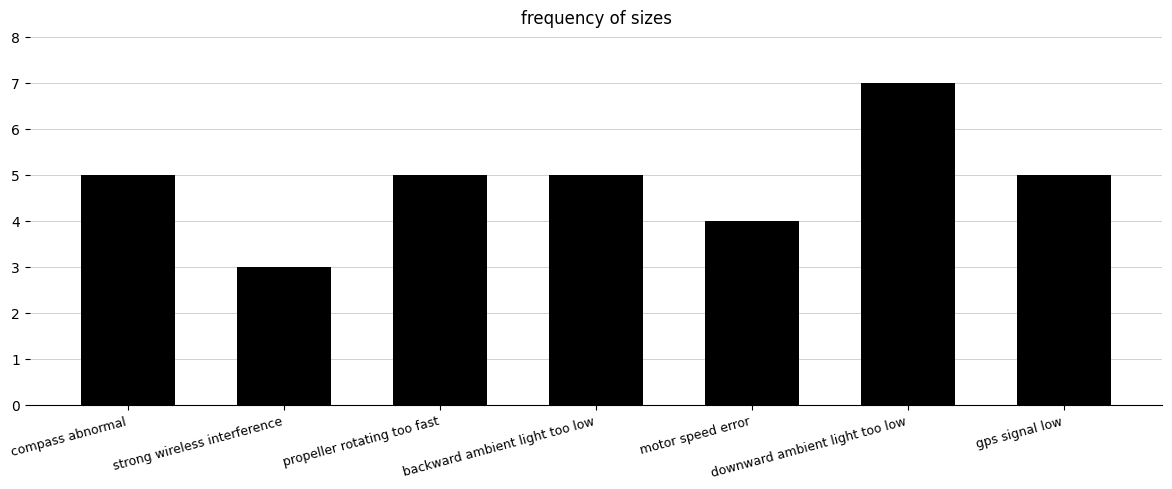

Which has a higher value, propeller rotating too fast or strong wireless interference?

propeller rotating too fast